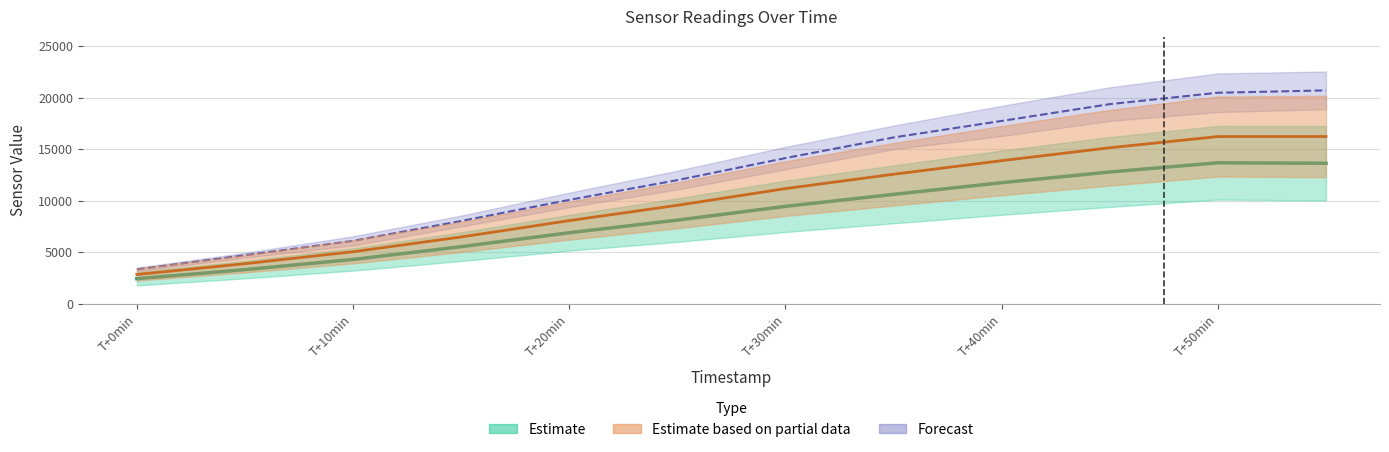

True or false: AS00 has a value of 1373.8 at T+0min.

False